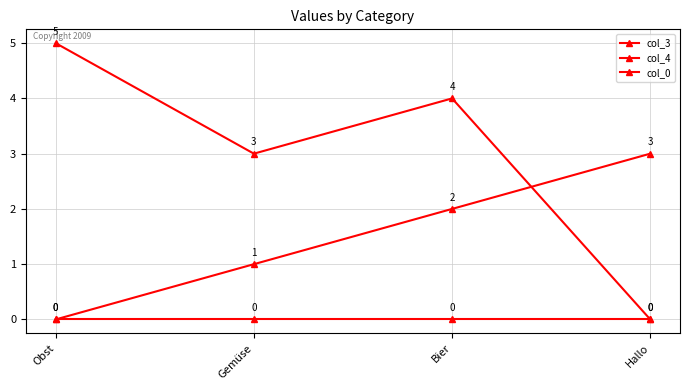

How many lines are shown in the chart?

3